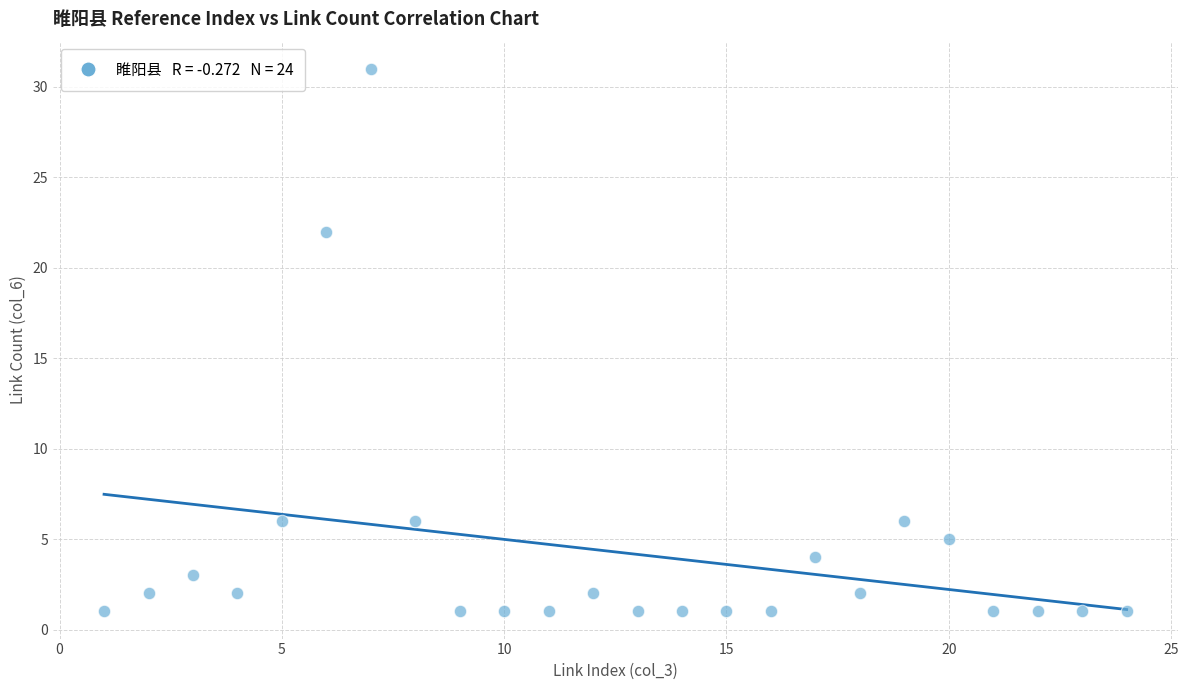

What Y value in the scatter plot is closest to 16?

22